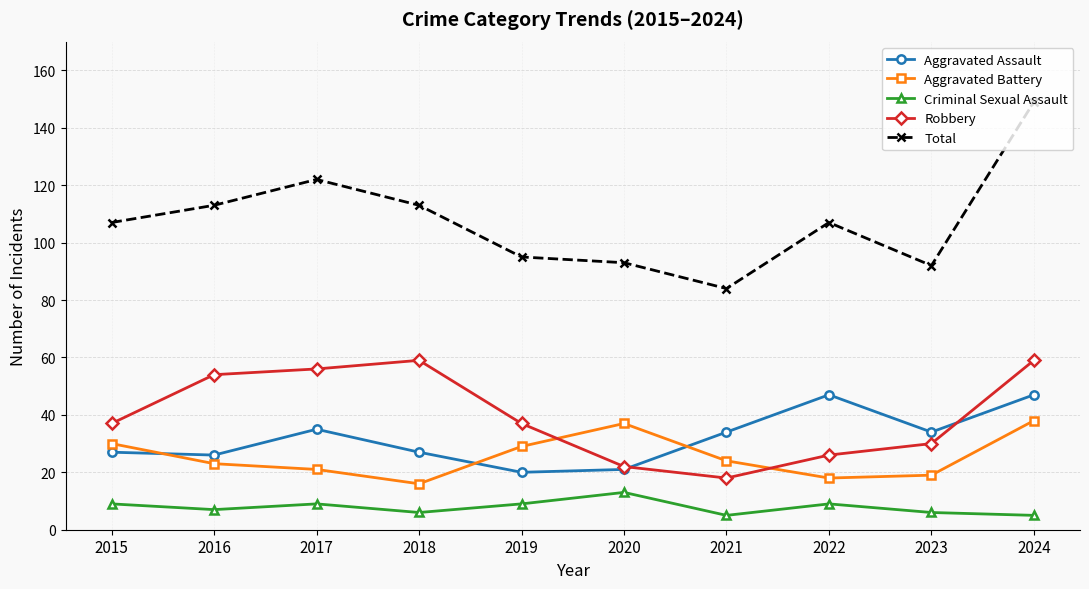

How many data points in Aggravated Assault are less than 34?

5